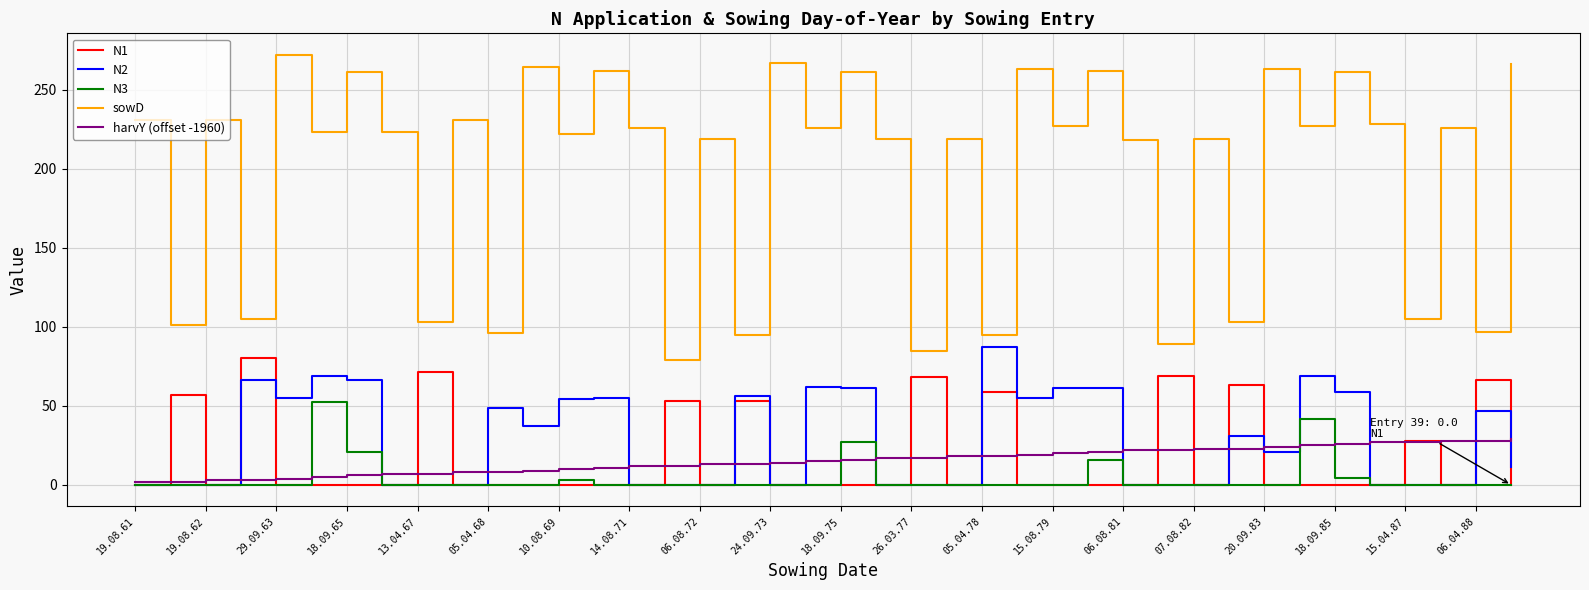

True or false: sowD and N2 cross at least once.

False